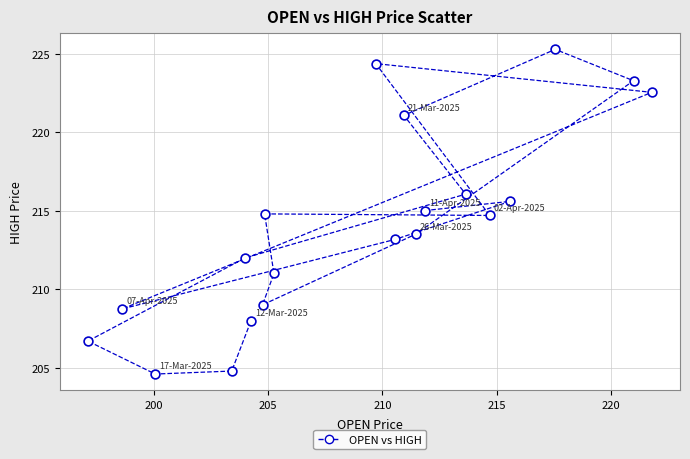

What is the range of Y values (max minus min)?

20.7